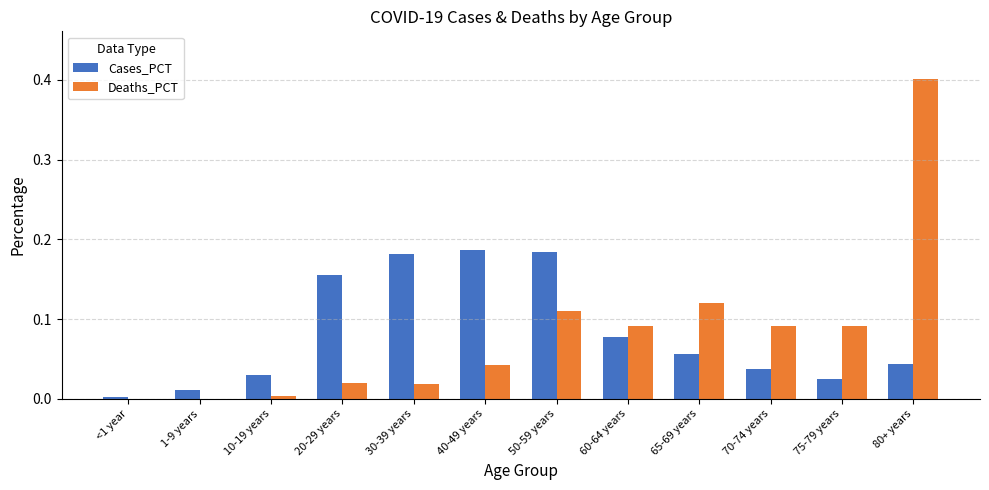

What is the greatest value displayed?

0.4